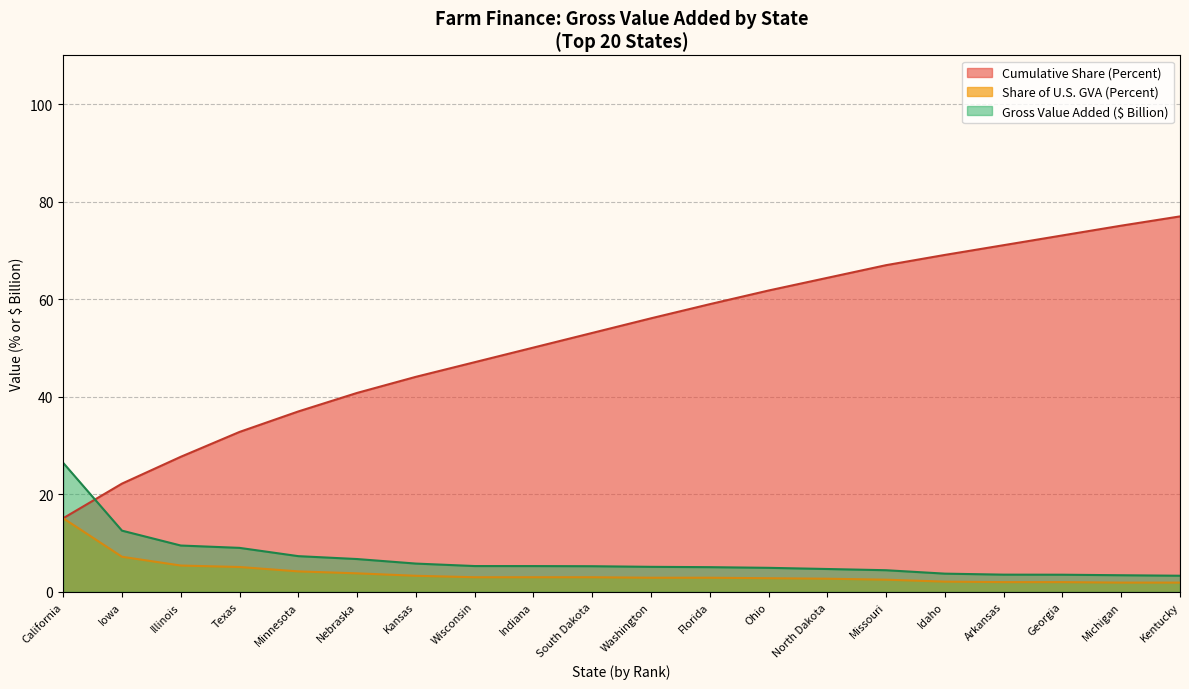

How many categories are shown in the chart?

20